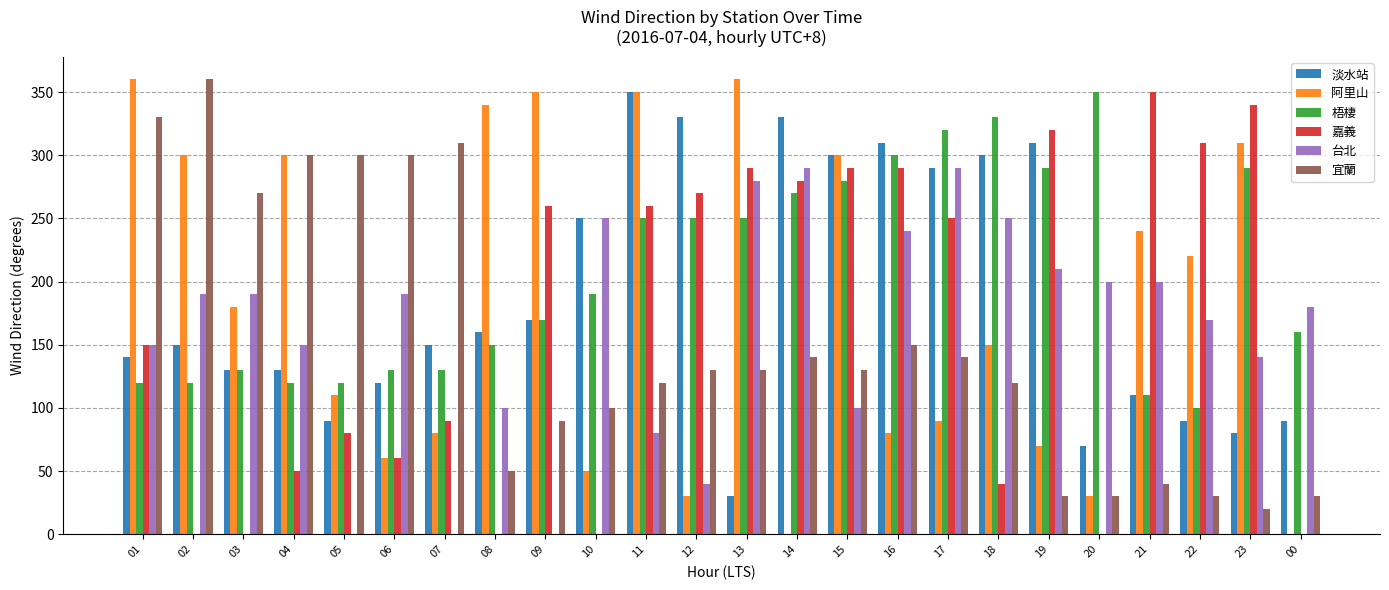

At which label does 梧棲 first exceed 190?

11